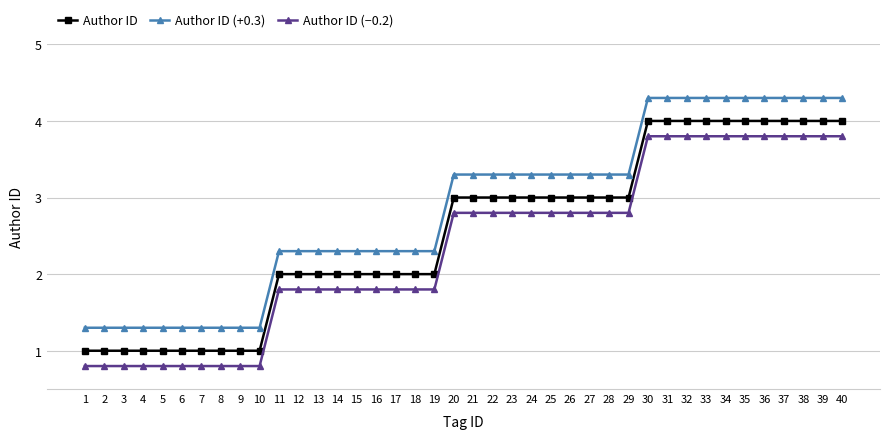

True or false: Author ID and Author ID (−0.2) cross at least once.

False